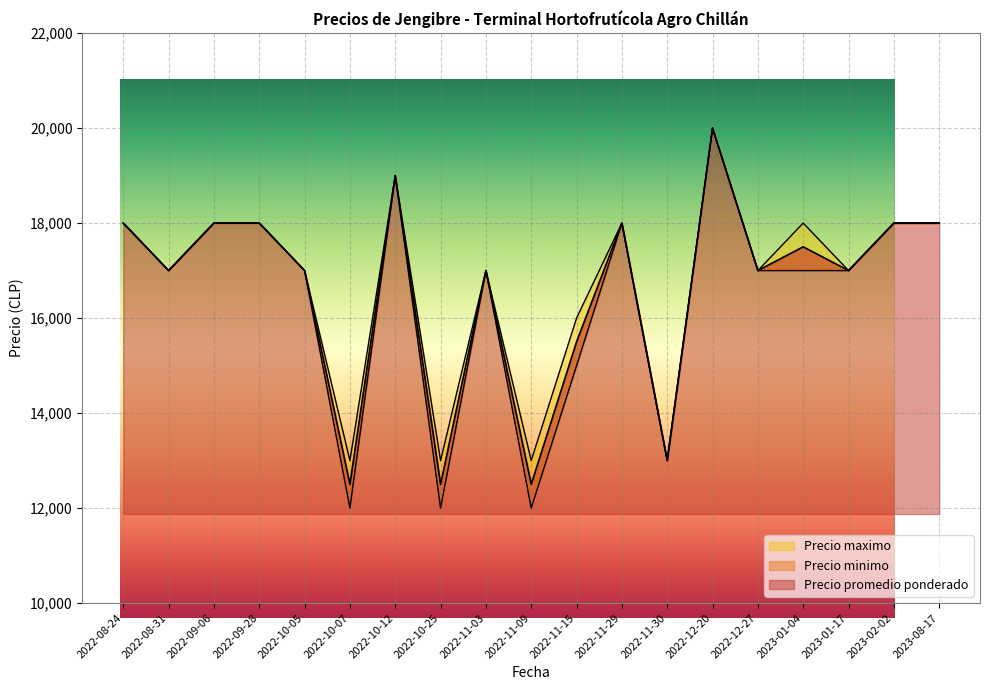

Rank the categories by Precio promedio ponderado value from lowest to highest.

2022-10-07, 2022-10-25, 2022-11-09, 2022-11-30, 2022-11-15, 2022-08-31, 2022-10-05, 2022-11-03, 2022-12-27, 2023-01-17, 2023-01-04, 2022-08-24, 2022-09-06, 2022-09-28, 2022-11-29, 2023-02-02, 2023-08-17, 2022-10-12, 2022-12-20